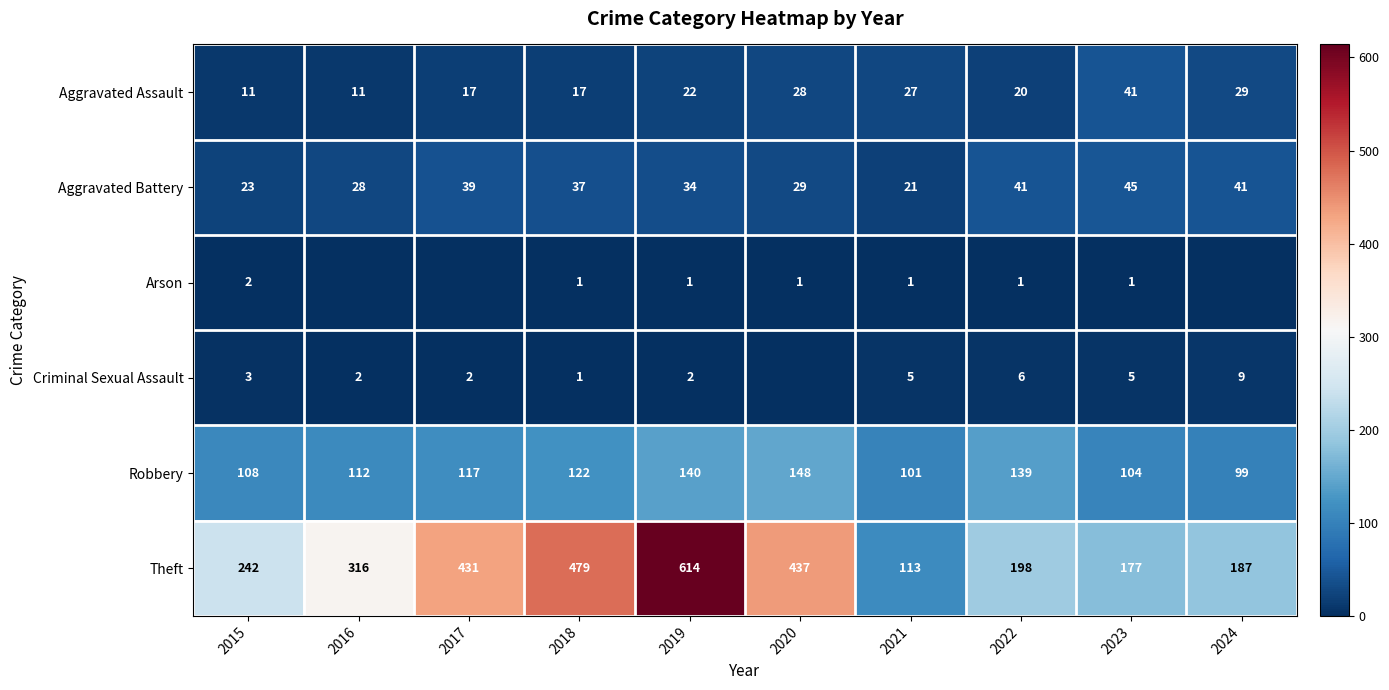

Rank the series at 2022 from highest to lowest value.

Theft, Robbery, Aggravated Battery, Aggravated Assault, Criminal Sexual Assault, Arson